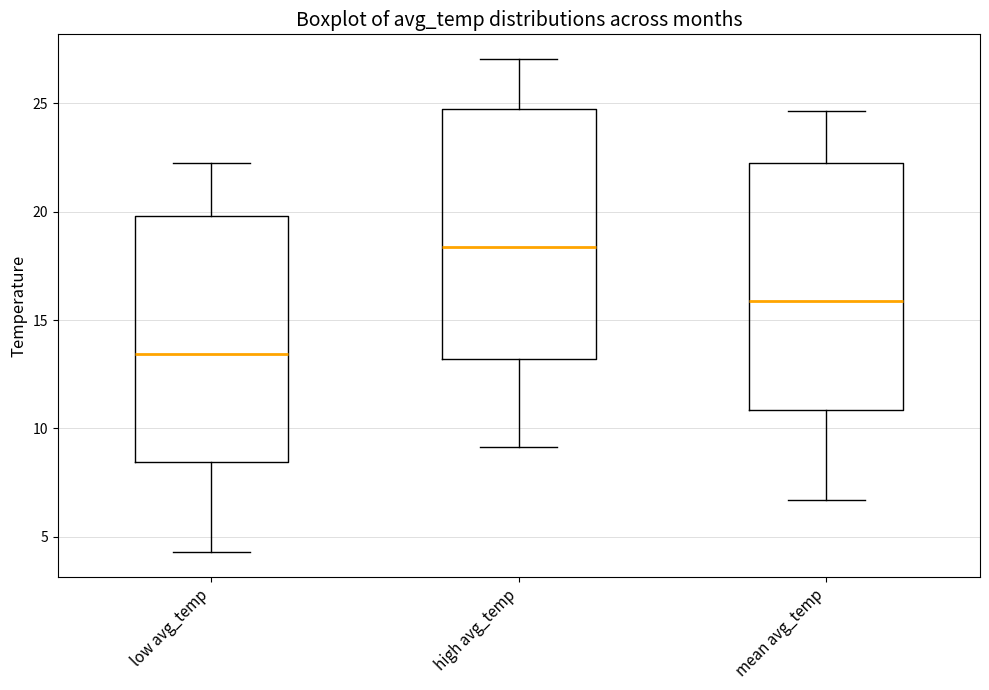

Reading left to right, transcribe this box plot: for each box, give where its median line is, the range the box spans, and where its two whiskers end, as read against the y-axis. The values are not printed on the chart, so give them approximately, as read against the axis.

low avg_temp: median 13.5, box 8.5 to 20.0, whiskers 4.5 to 22.5
high avg_temp: median 18.5, box 13.0 to 24.5, whiskers 9.0 to 27.0
mean avg_temp: median 16.0, box 11.0 to 22.5, whiskers 6.5 to 24.5